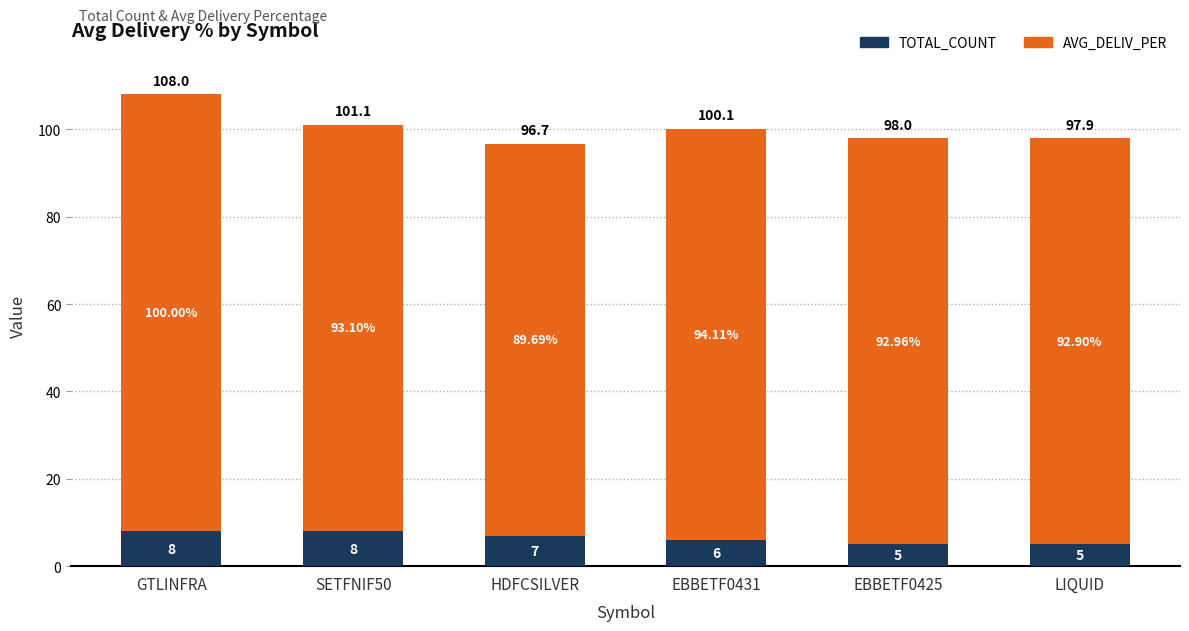

At which category is the sum across all series the highest?

GTLINFRA